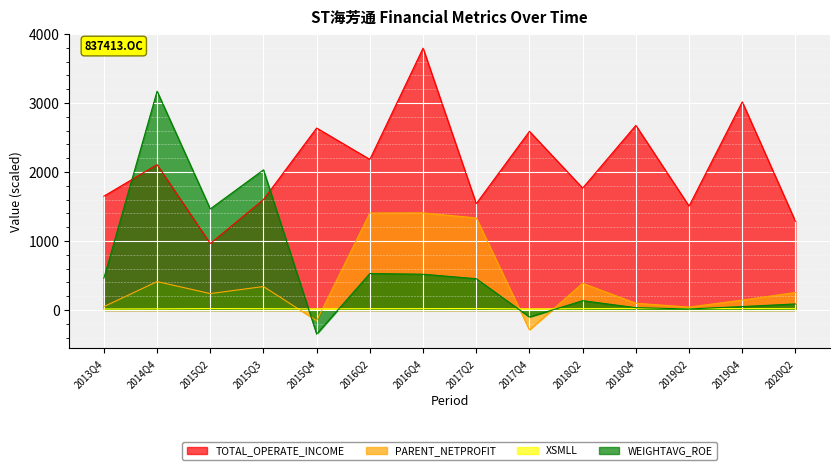

Which category has the lowest value across all series?

2015Q4